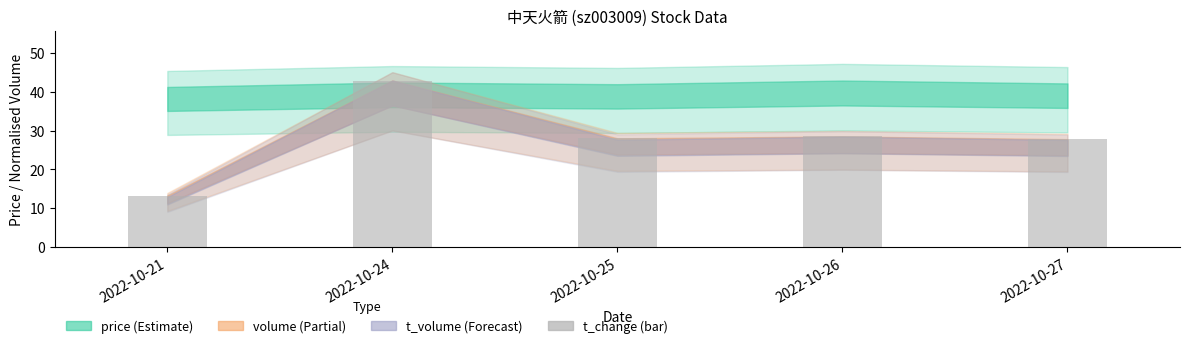

How many values exceed 27?

4